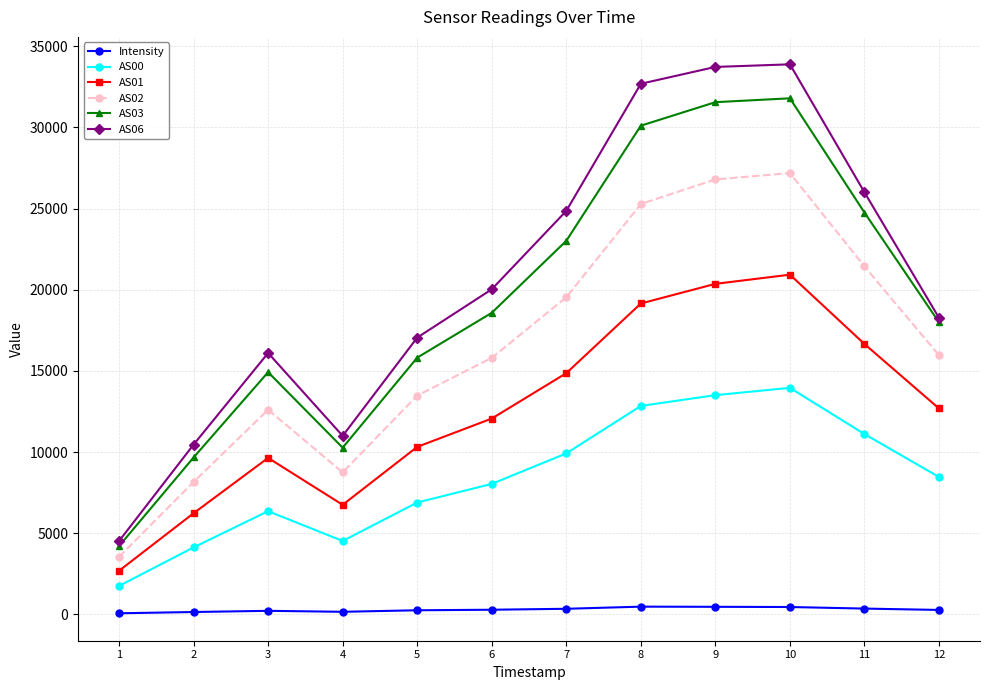

Which series has the widest spread of values?

AS06